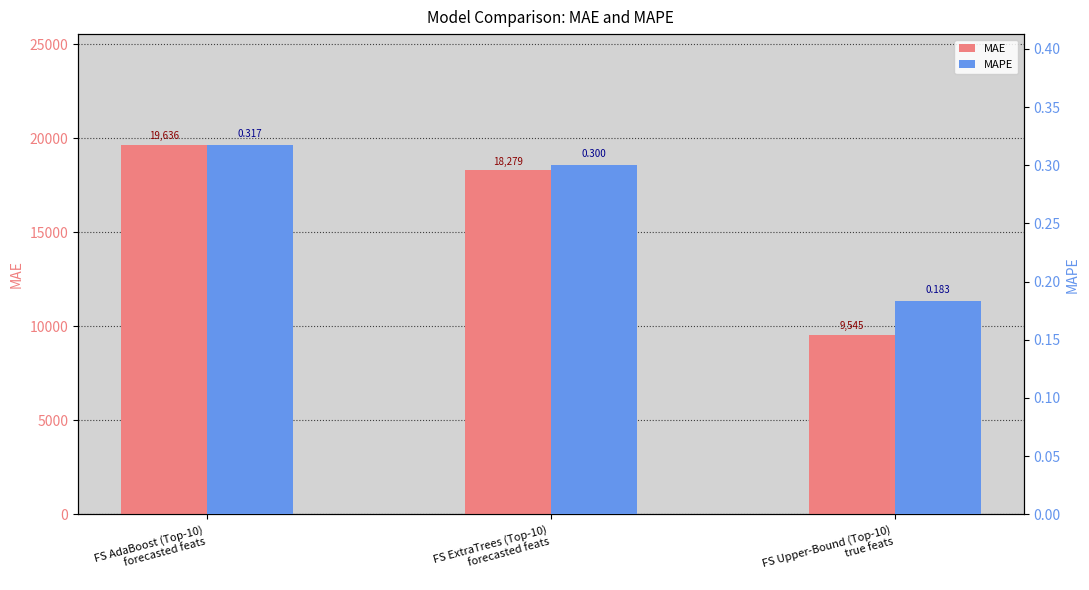

Is it true that MAPE equals 0.3 at FS ExtraTrees (Top-10)
forecasted feats?

True